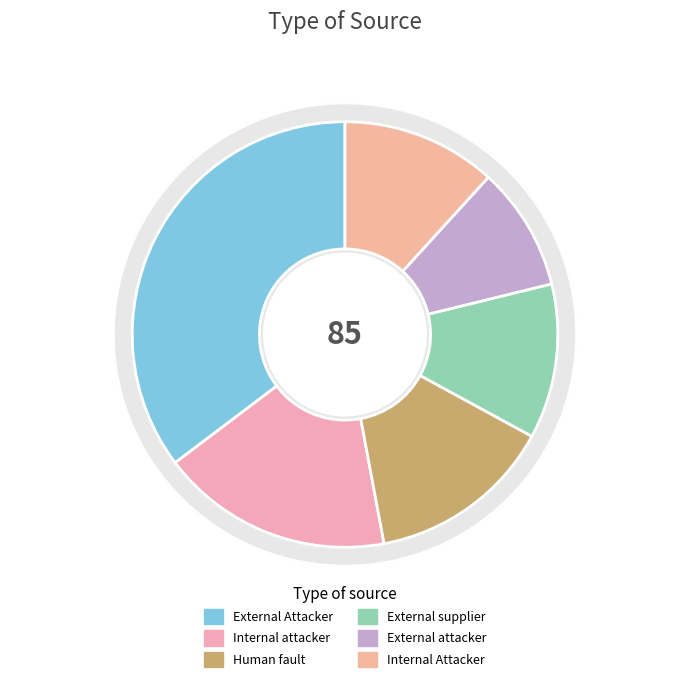

The Internal attacker slice represents 18% of the pie. True or false?

True